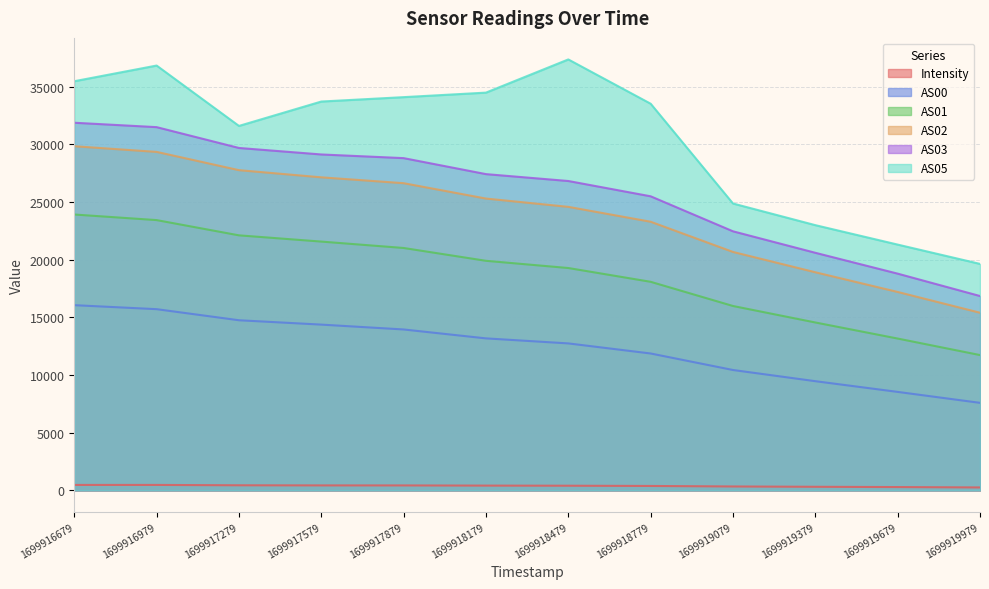

How many data points in AS01 are above 19904?

5